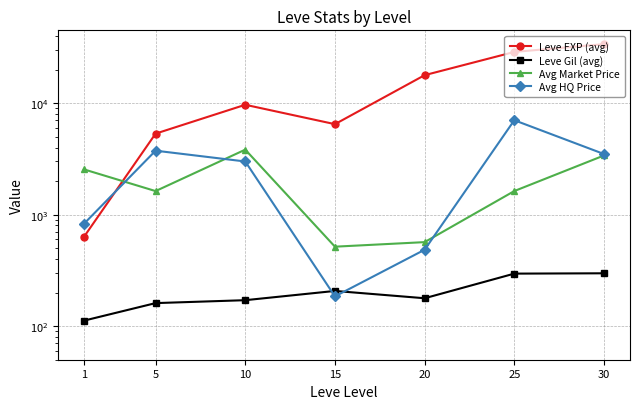

Reading left to right, list all the values displayed in this chart.

Leve EXP (avg): 630.0	5332.5	9680.0	6485.0	17840.0	28826.0	33848.2
Leve Gil (avg): 112.0	161.0	171.0	207.0	178.0	296.0	298.0
Avg Market Price: 2550.4	1628.0	3831.5	516.3	567.2	1629.2	3396.6
Avg HQ Price: 826.2	3750.0	3000.0	185.0	484.8	7035.0	3499.0